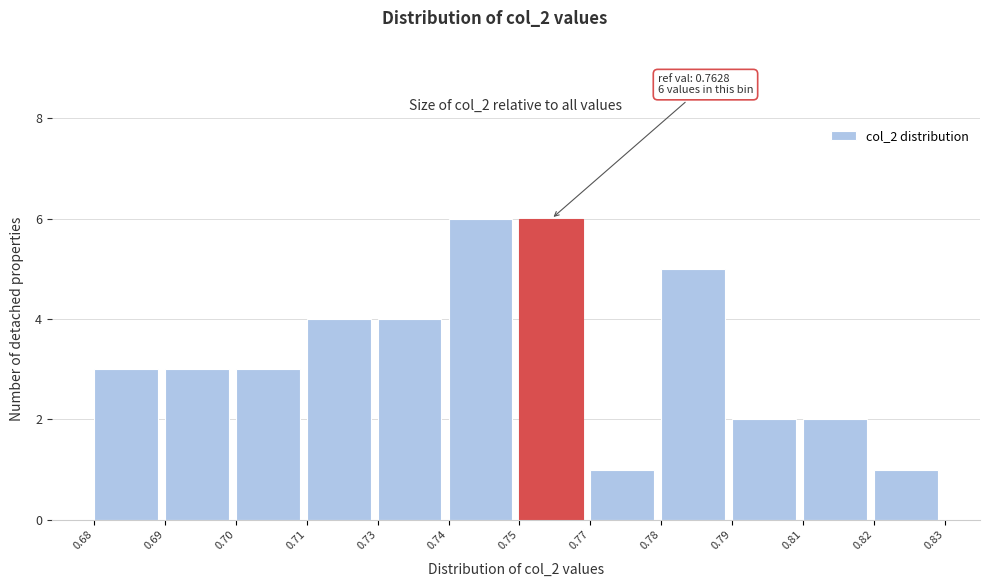

Reading left to right, transcribe all the data shown in this chart.

3	3	3	4	4	6	6	1	5	2	2	1